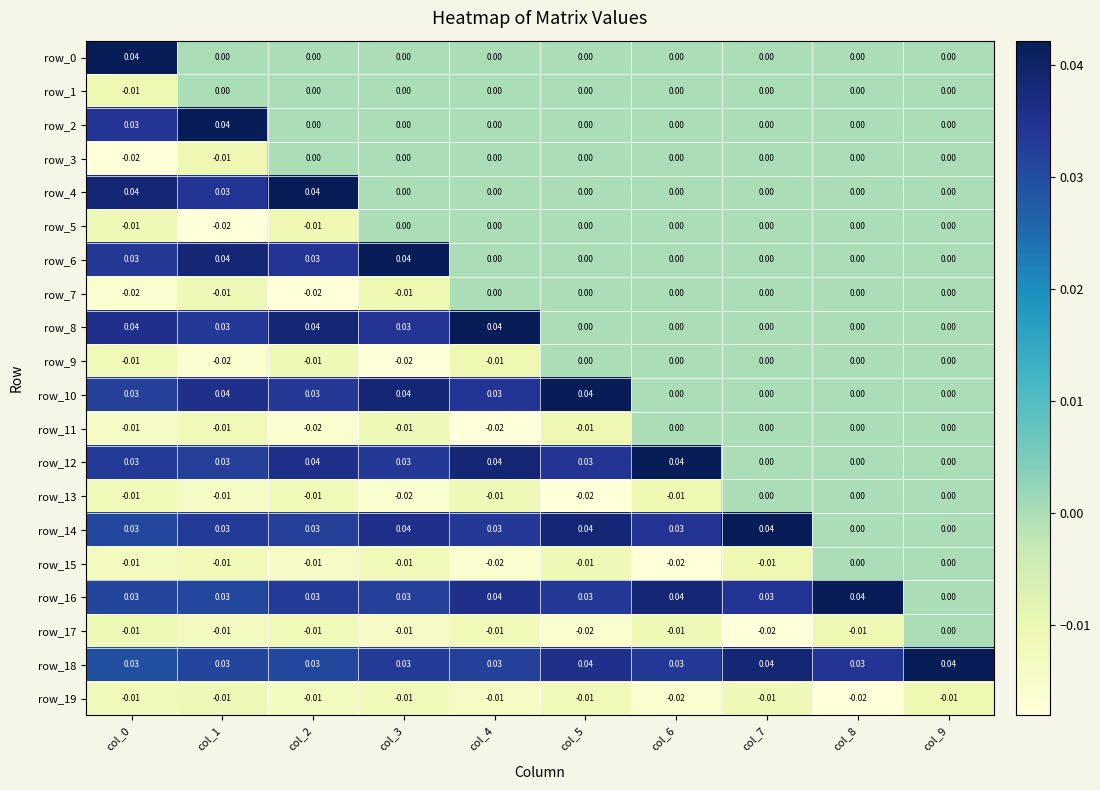

How many data points in row_16 are above 0?

9